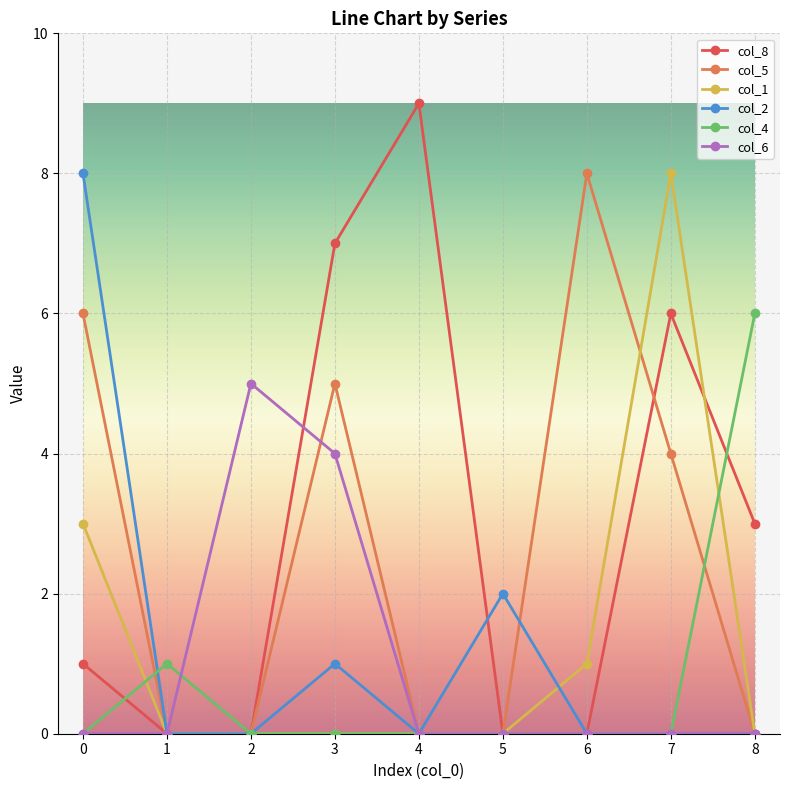

Is the value of col_6 at 3 greater than the value of col_1 at 6?

Yes